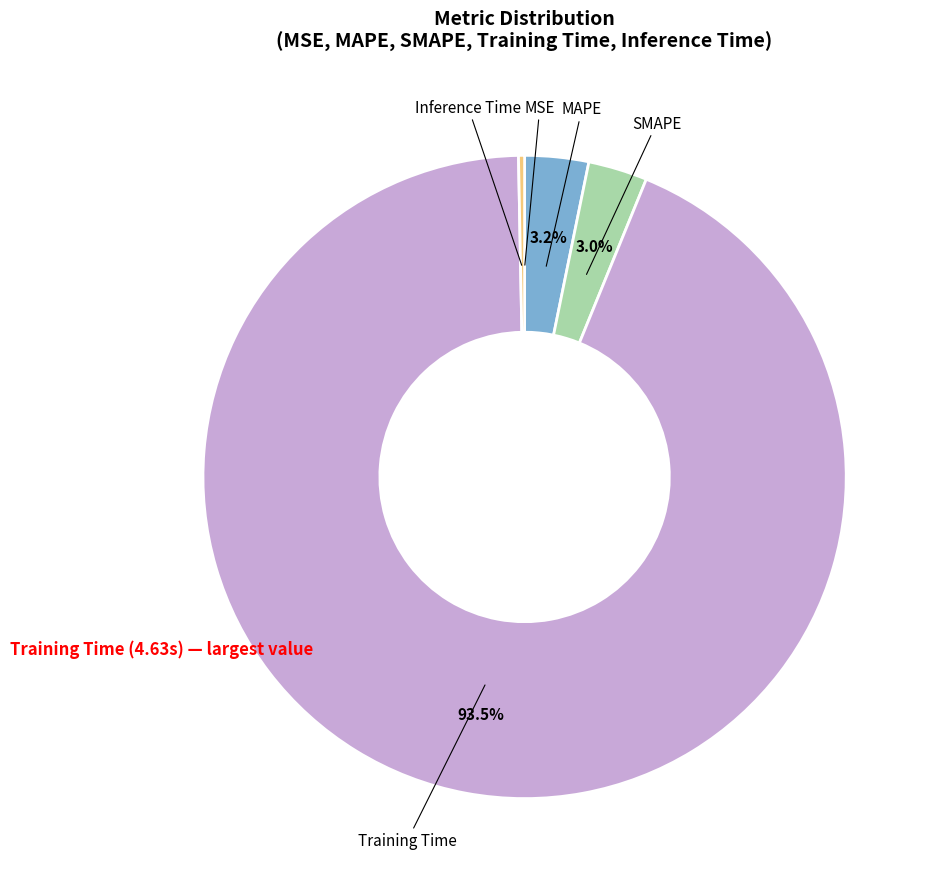

To the nearest percent, what portion does SMAPE represent?

3%